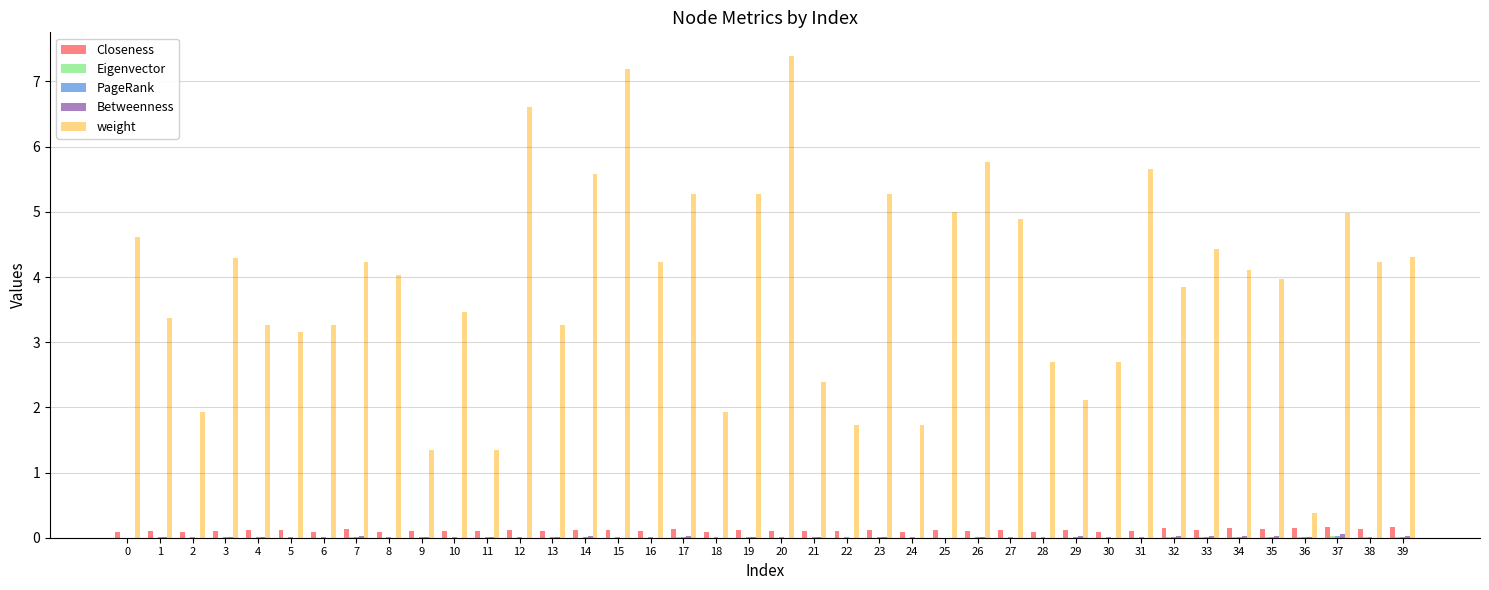

Between 17 and 21, which series saw the biggest shift?

weight